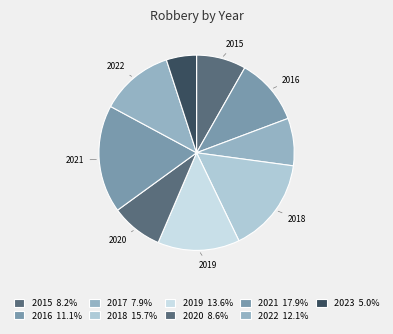

To the nearest percent, what portion does 2020 represent?

9%